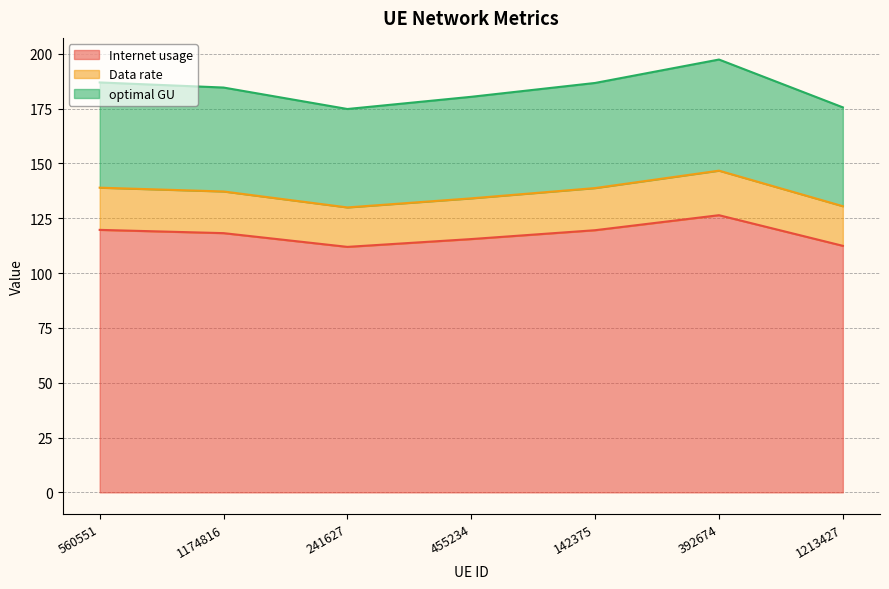

How many data points in Internet usage are above 118?

4